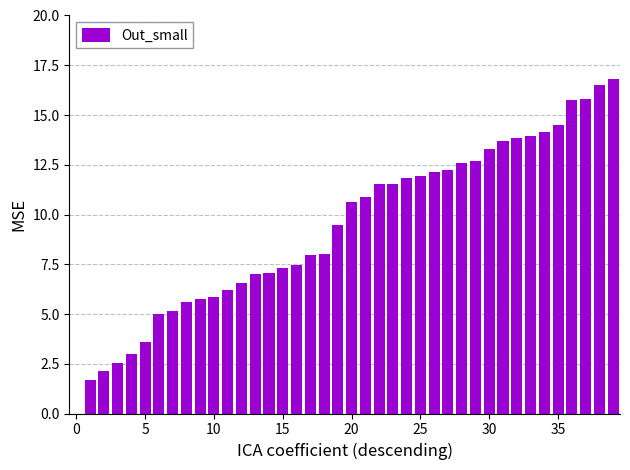

What is the maximum value shown in the chart?

16.8